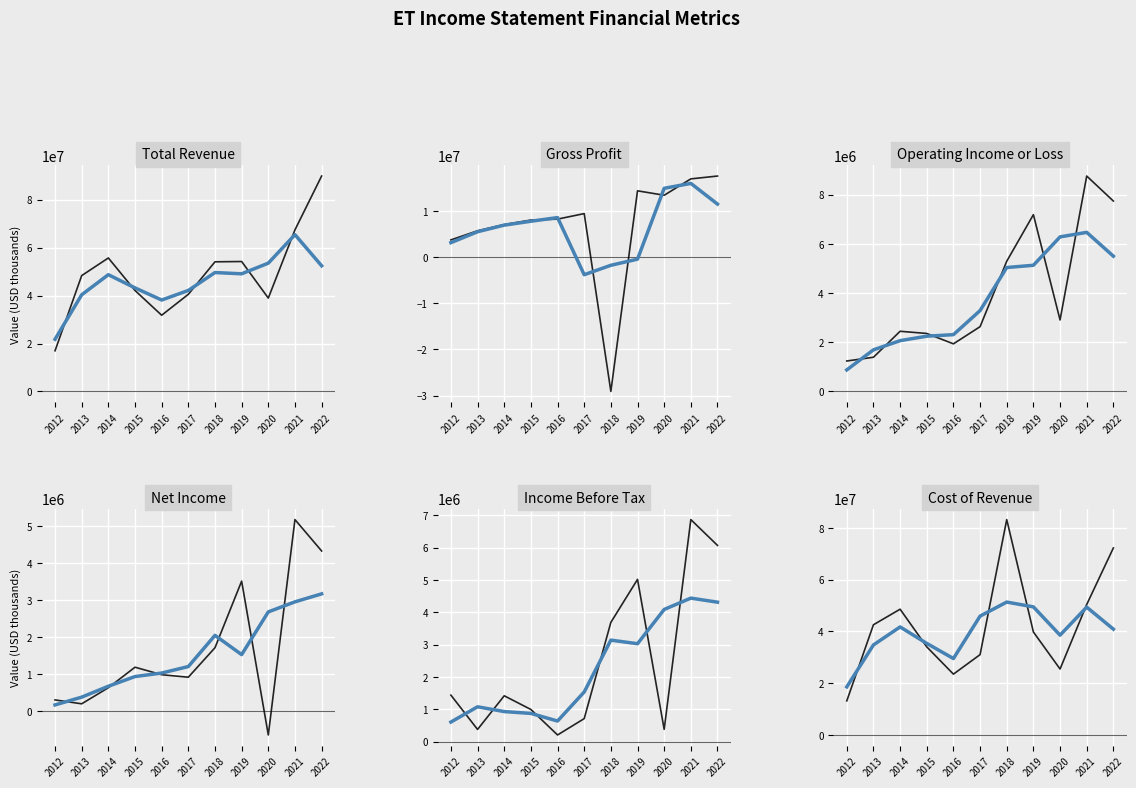

True or false: Income Before Tax has a value of 6072000 at 2022.

True